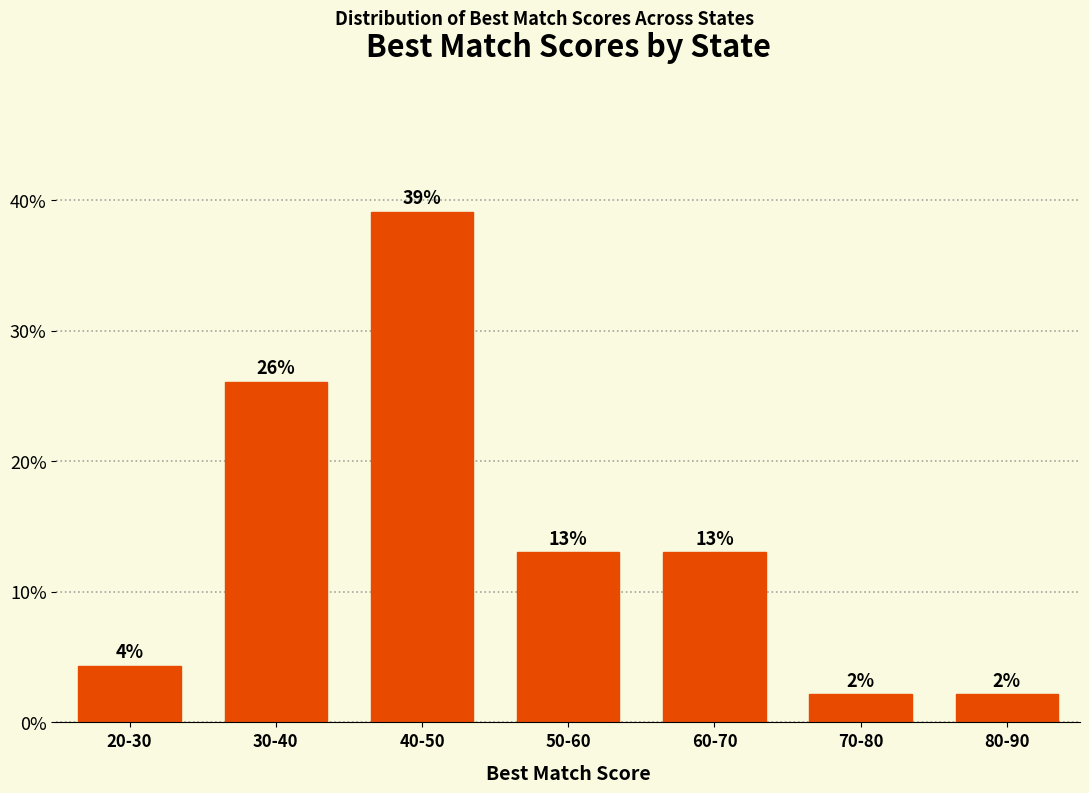

Read the value at 50-60.

13.0